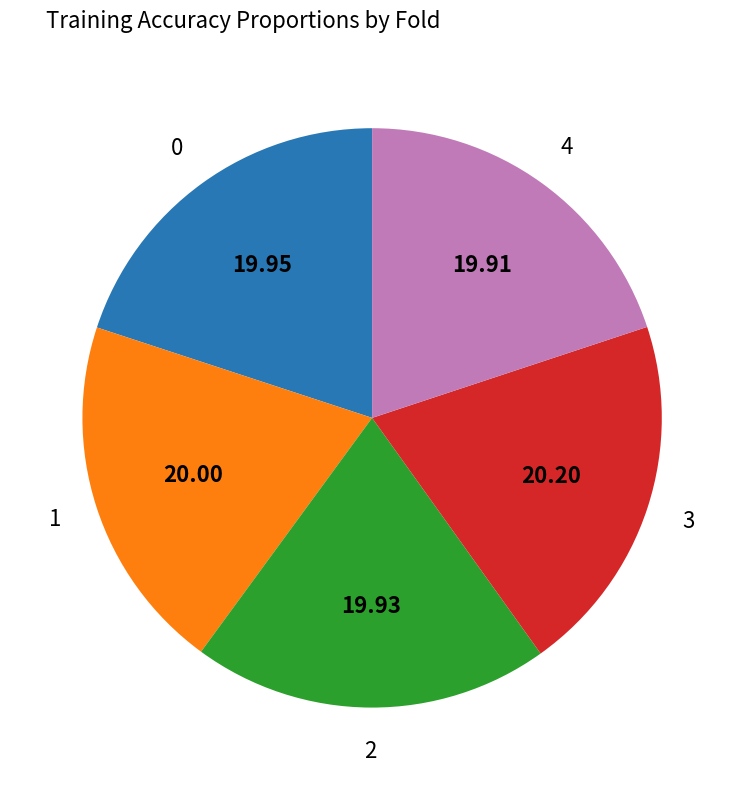

Is there a majority slice in this chart?

No